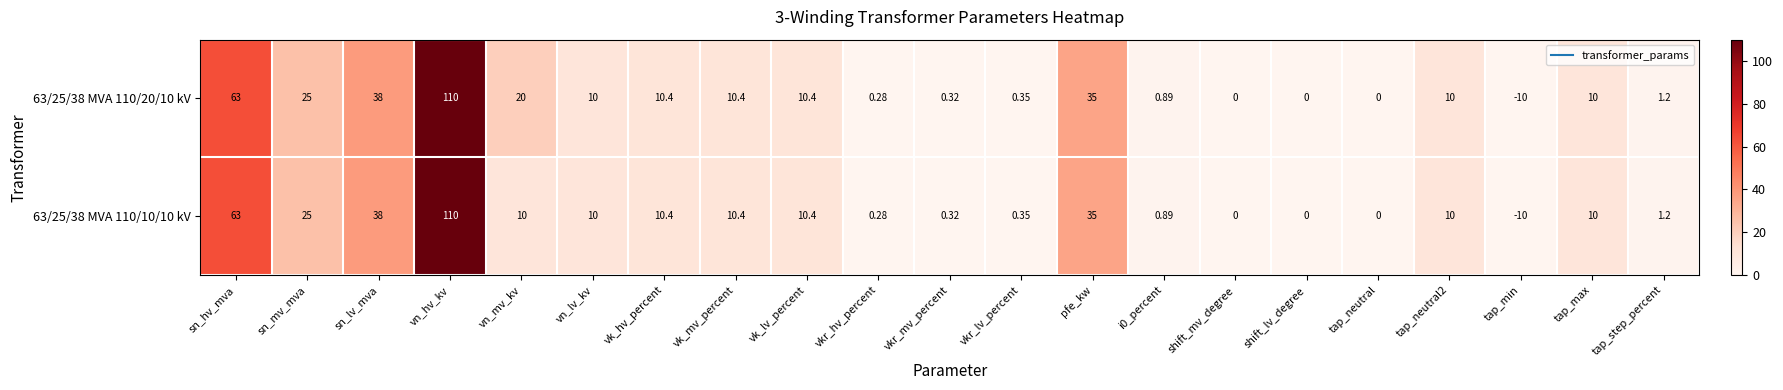

Which category has the lowest value across all series?

tap_min